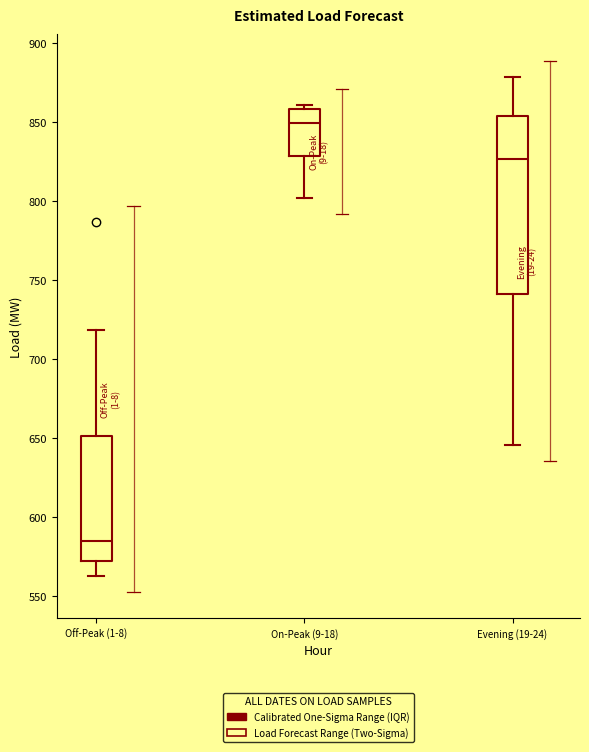

Reading left to right, transcribe this box plot: for each box, give where its median line is, the range the box spans, and where its two whiskers end, as read against the y-axis. The values are not printed on the chart, so give them approximately, as read against the axis.

Off-Peak (1-8): median 585, box 570 to 650, whiskers 565 to 720
On-Peak (9-18): median 850, box 830 to 860, whiskers 800 to 860 (just above the box's upper edge)
Evening (19-24): median 825, box 740 to 855, whiskers 645 to 880